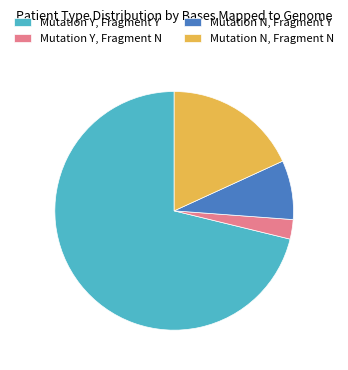

Which category has the biggest portion of the pie?

Mutation Y, Fragment Y